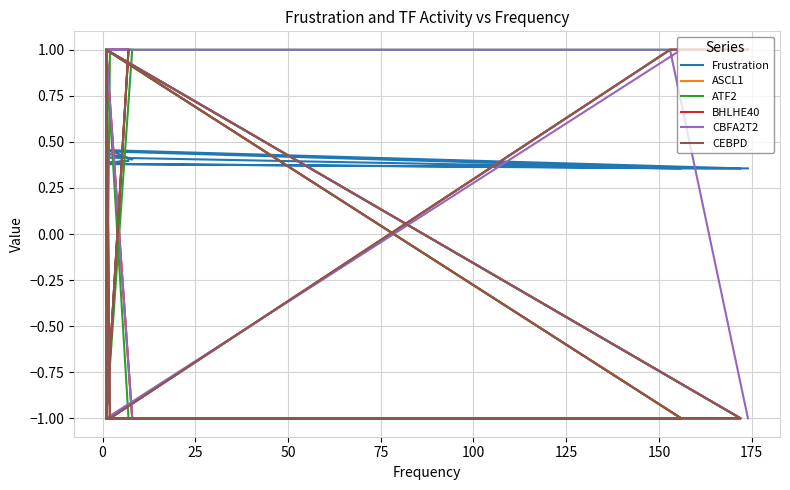

The ATF2 series shows 0.5 at 150. True or false?

False